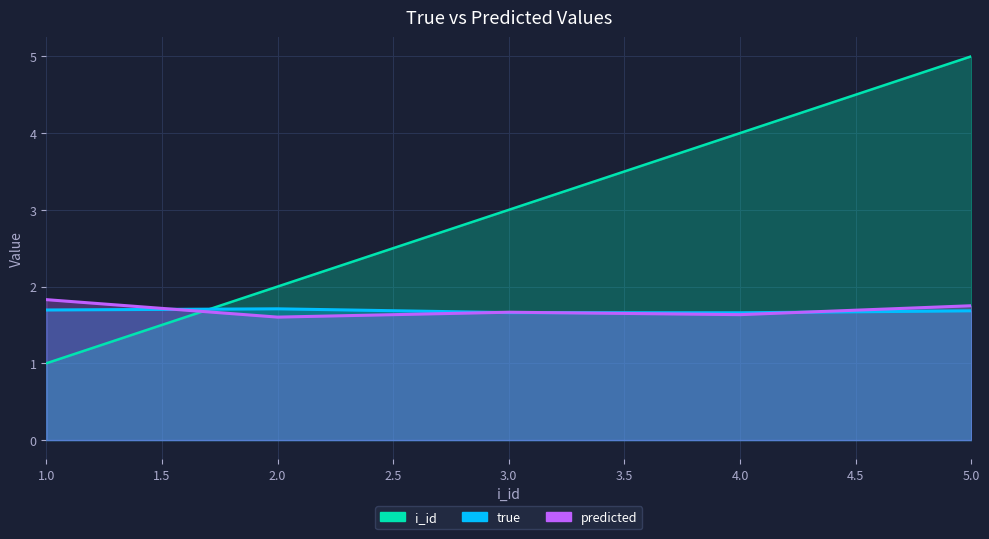

Reading left to right, transcribe all the data shown in this chart.

true: 1=1.7	2=1.7	3=1.7	4=1.7	5=1.7
predicted: 1=1.8	2=1.6	3=1.7	4=1.6	5=1.8
i_id: 1=1.0	2=2.0	3=3.0	4=4.0	5=5.0